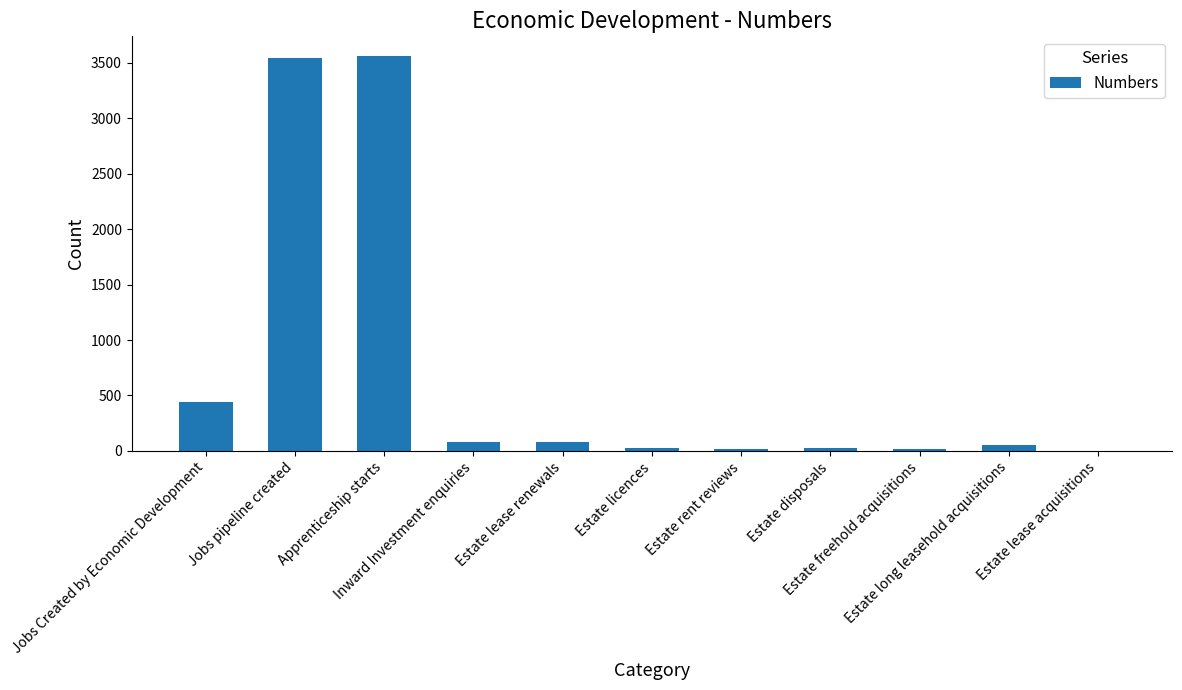

What is the maximum value shown in the chart?

3560